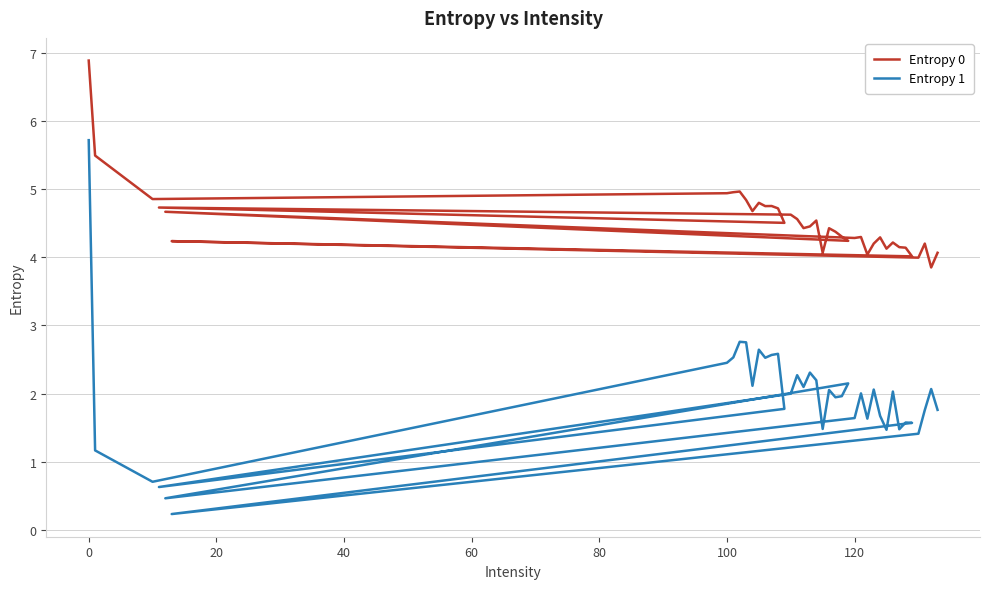

Count the number of categories in the chart.

40